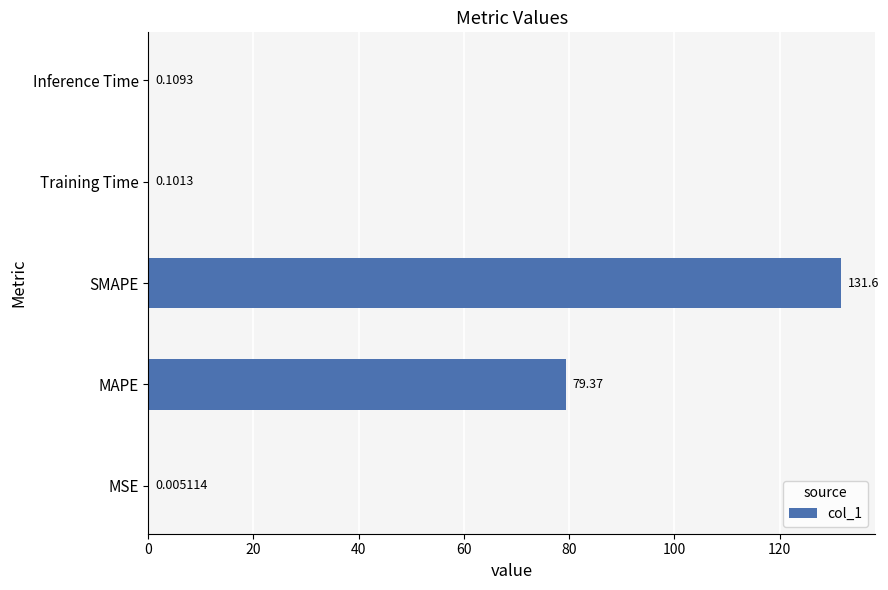

Which label corresponds to the largest value in the chart?

SMAPE